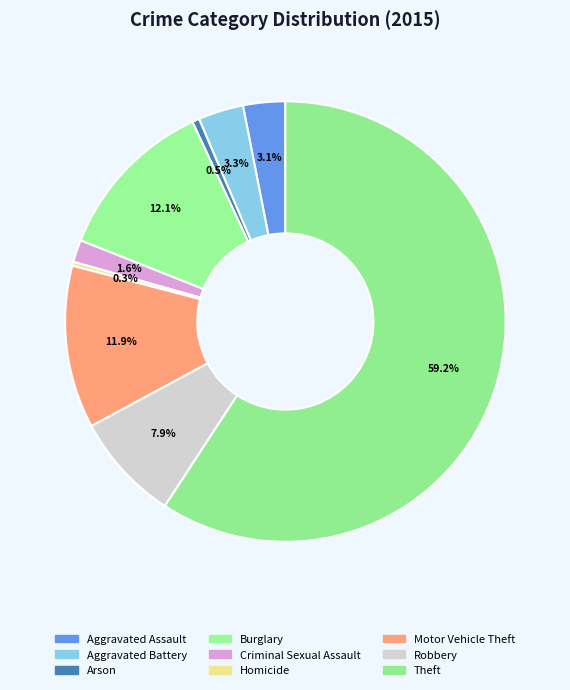

To the nearest percent, what portion does Aggravated Battery represent?

3%